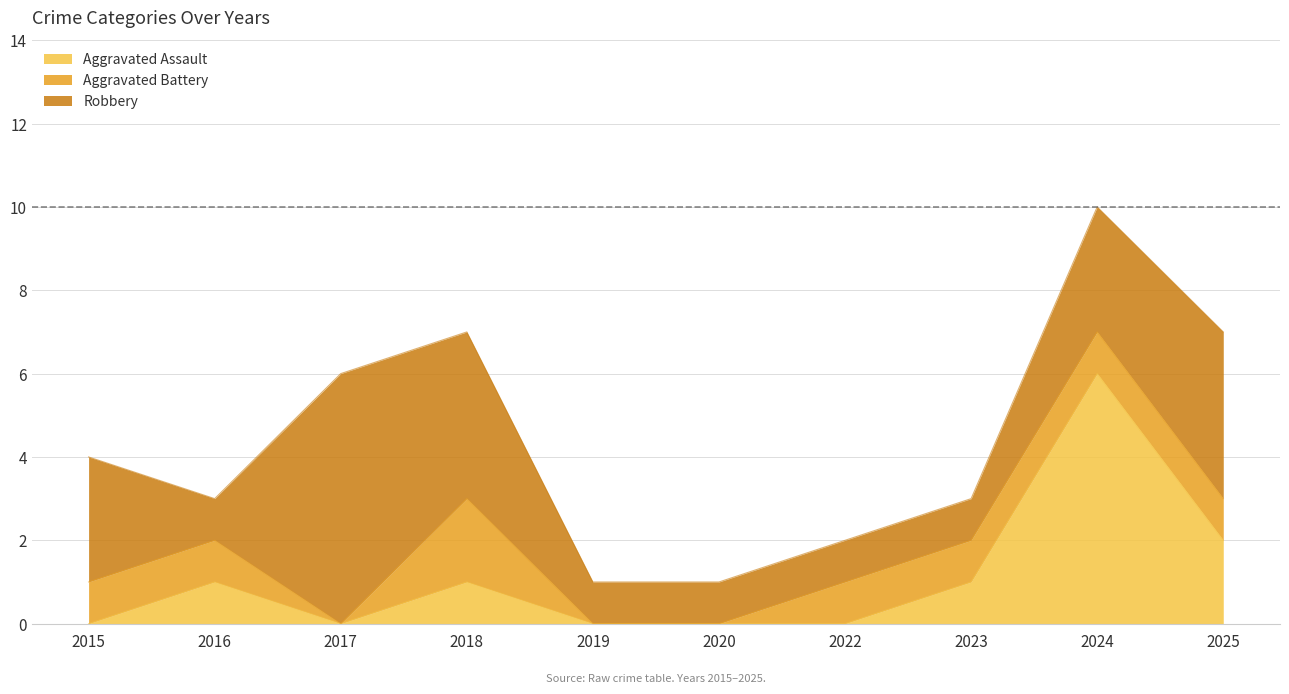

What is the total value across all series at 2024?

10